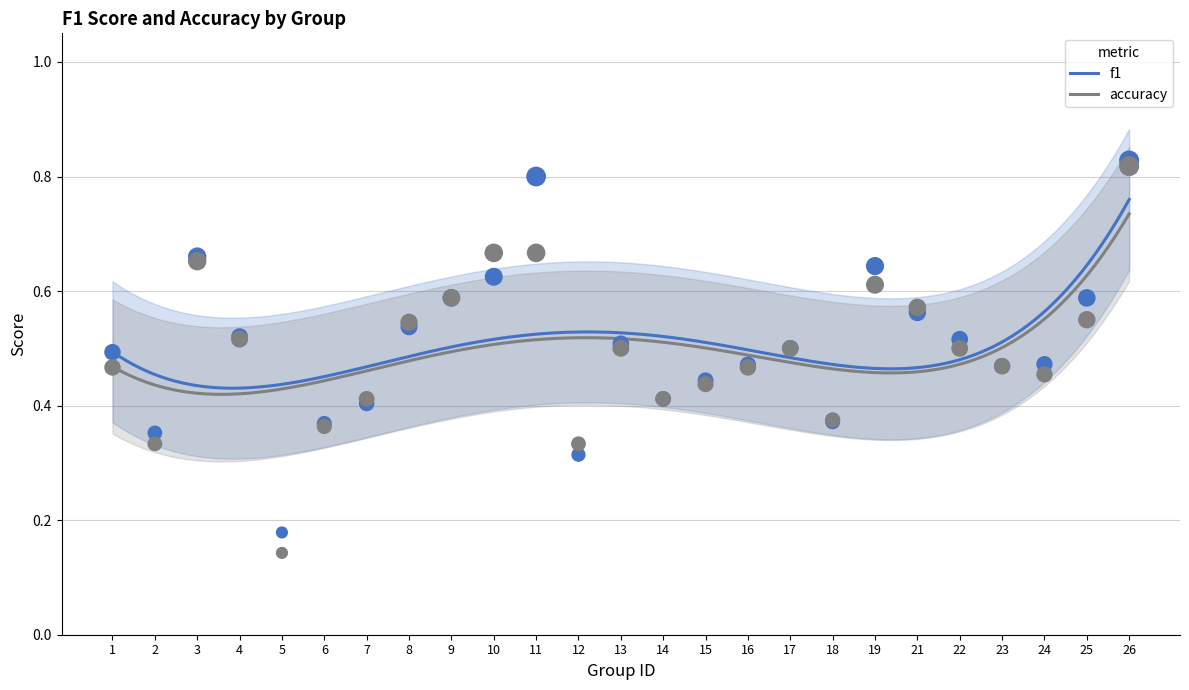

Which series has the largest Y range (max minus min)?

accuracy